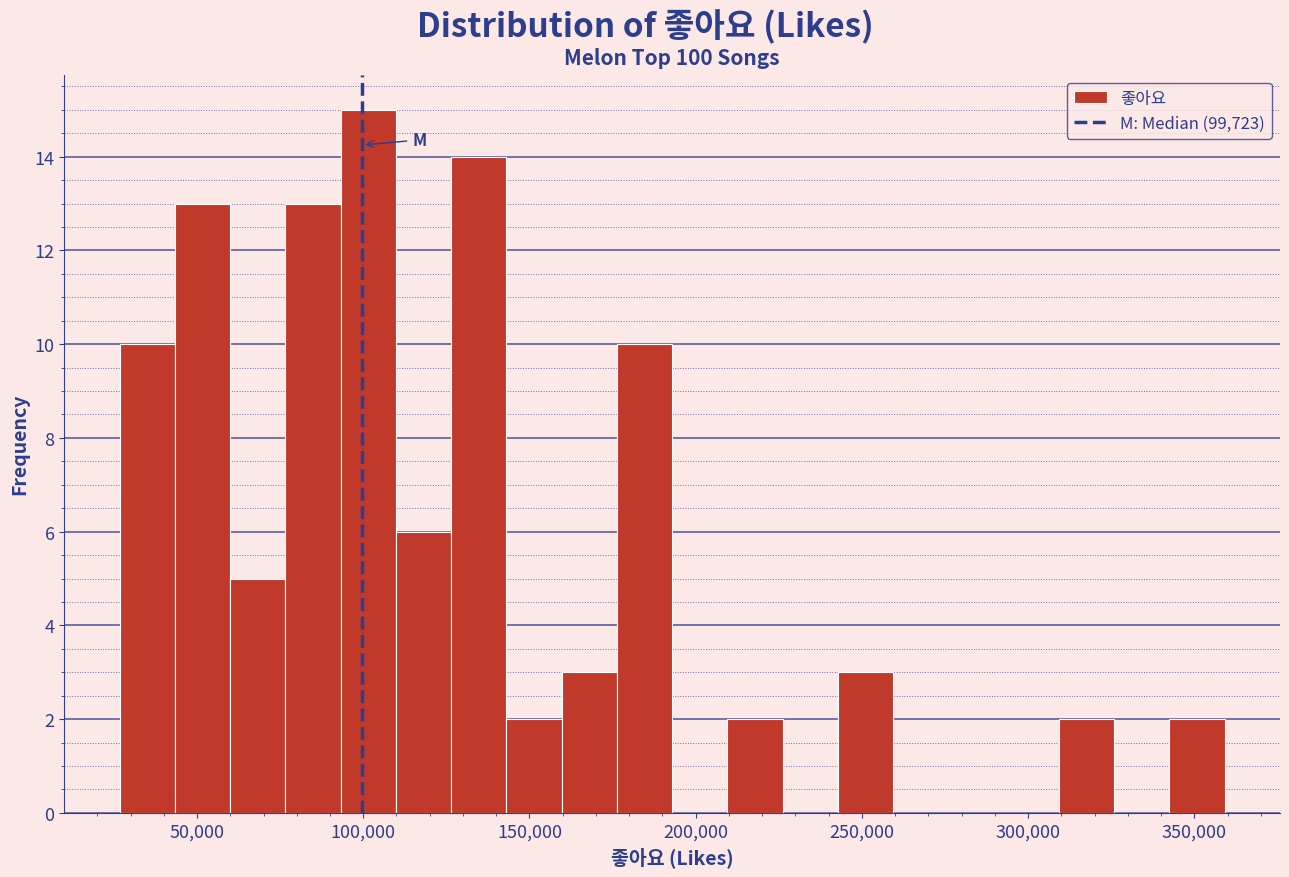

Around what value on the x-axis is the tallest bar? Give the approximate position of its centre, as read against the axis.

100000